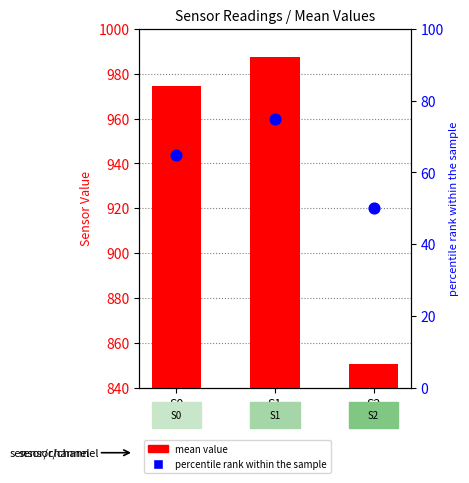

Is the value of mean value at S0 greater than the value of percentile rank within the sample at S1?

Yes